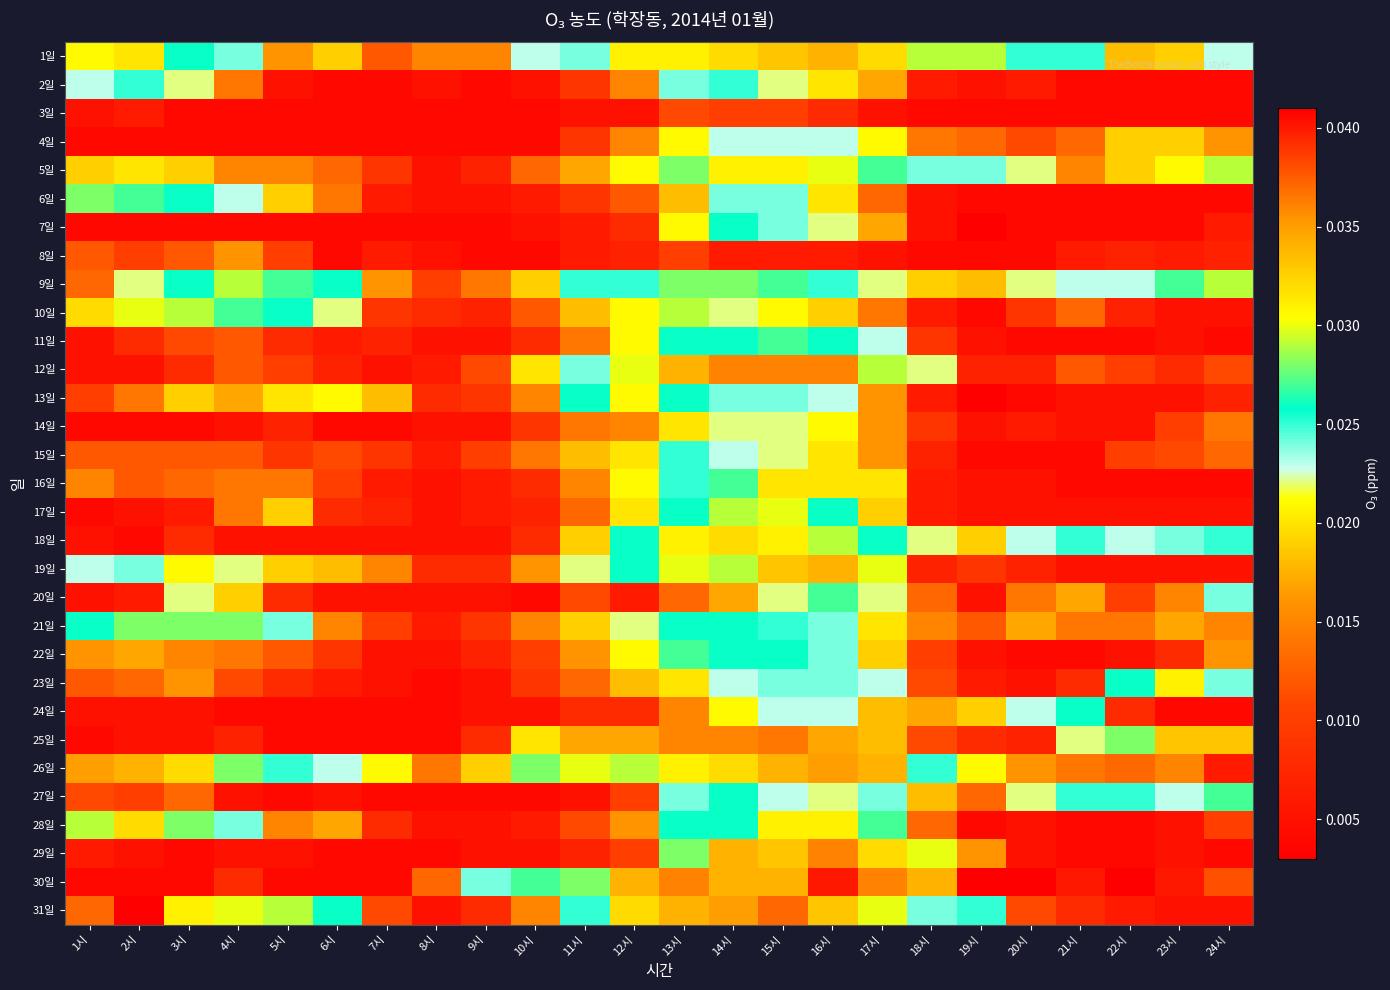

At 4시, list the series in order from smallest to largest.

3일, 4일, 7일, 24일, 14일, 18일, 27일, 29일, 25일, 30일, 23일, 11일, 12일, 15일, 2일, 16일, 17일, 22일, 5일, 8일, 13일, 20일, 19일, 6일, 1일, 28일, 10일, 21일, 26일, 9일, 31일